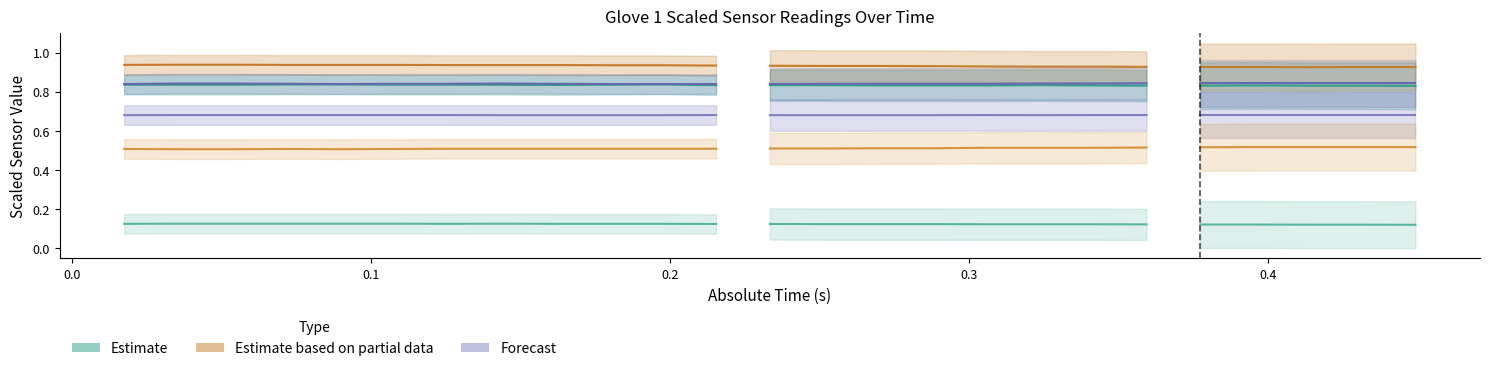

The value at 7 is 1.4. True or false?

False